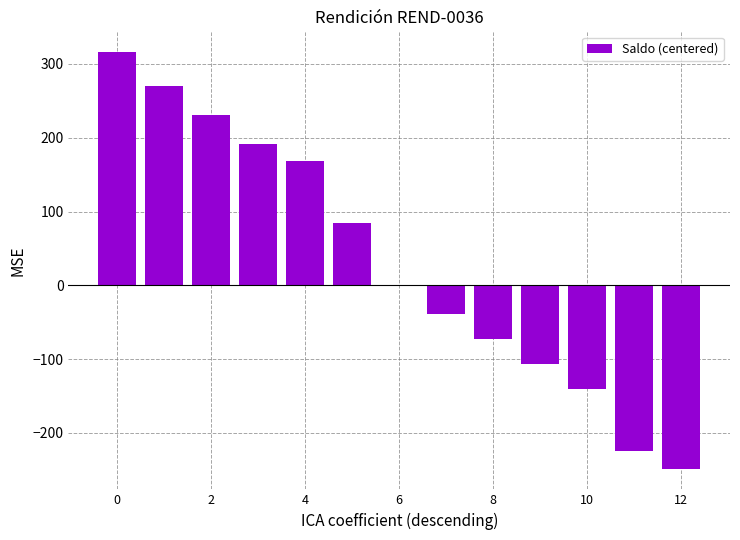

What is the sum of all values?

429.4